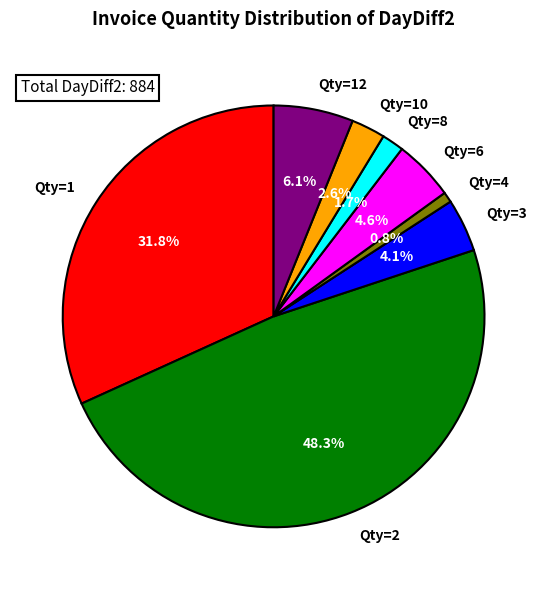

Which category has the biggest portion of the pie?

Qty=2